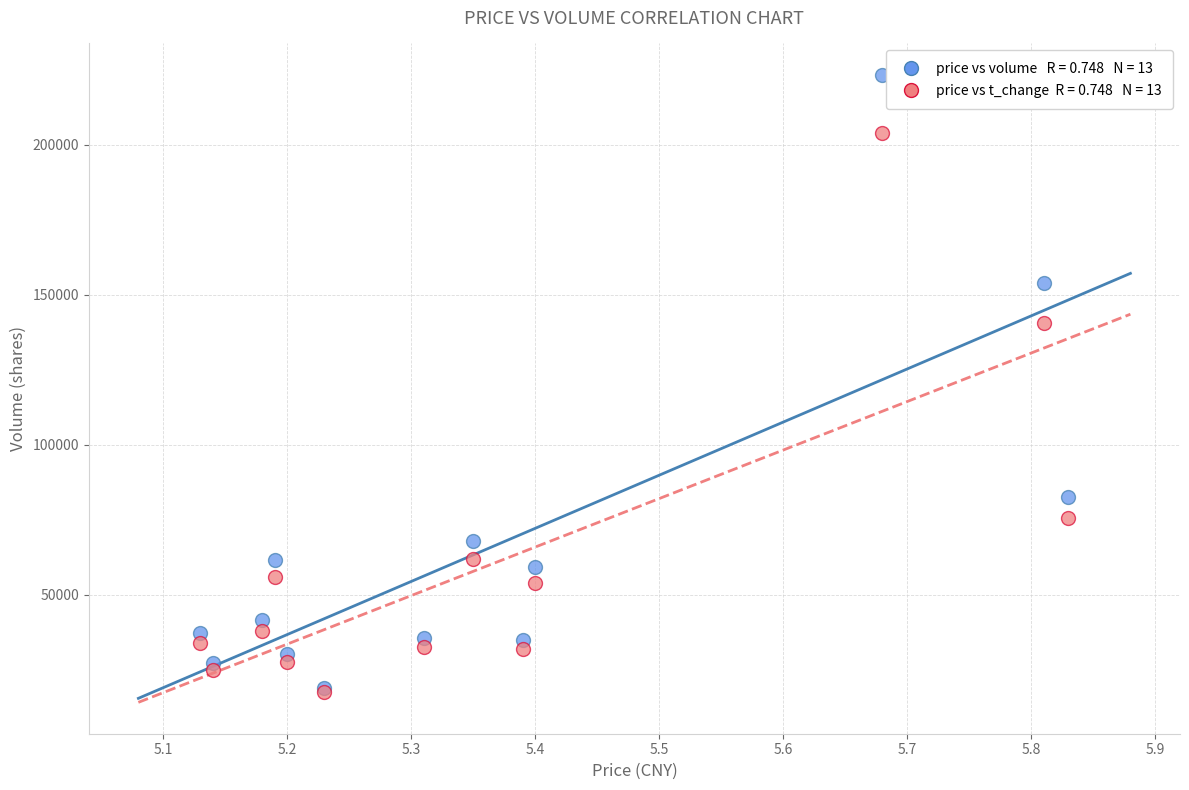

Across all series, what Y value is closest to 120396?

140500.0